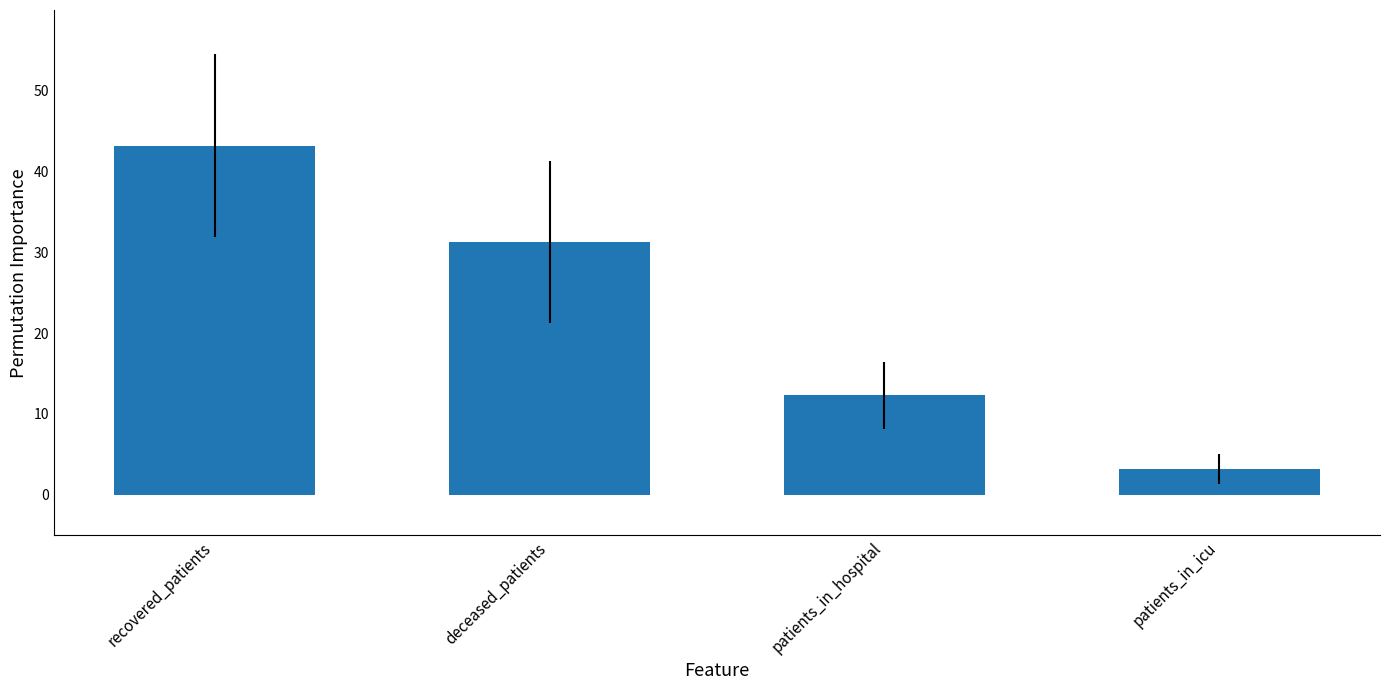

What value does the data have at patients_in_hospital?

12.3